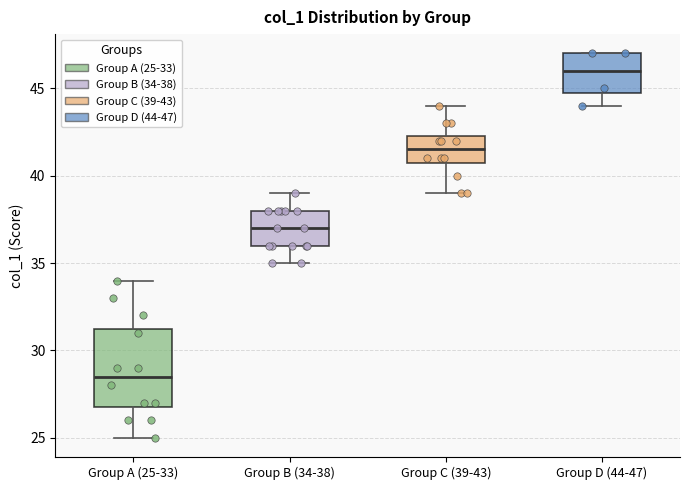

Comparing the boxes themselves (not the whiskers), which one is the tallest?

Group A (25-33)